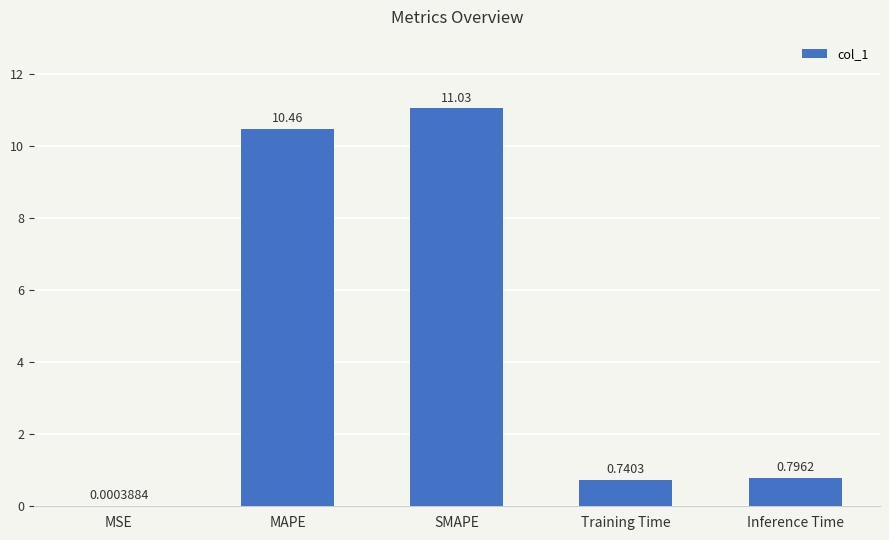

Which label corresponds to the largest value in the chart?

SMAPE